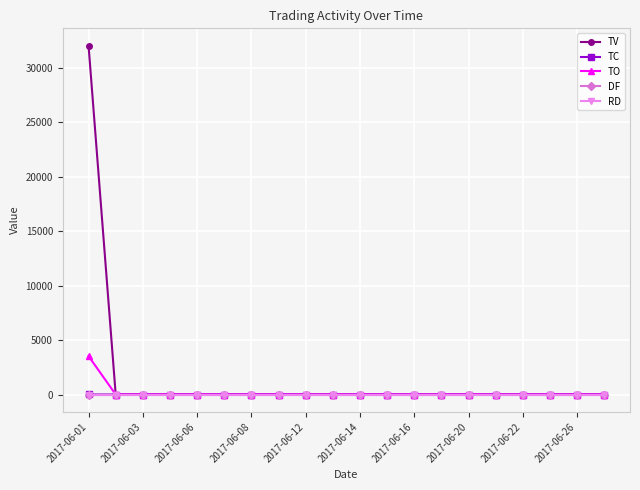

Does the chart have visible grid lines?

Yes